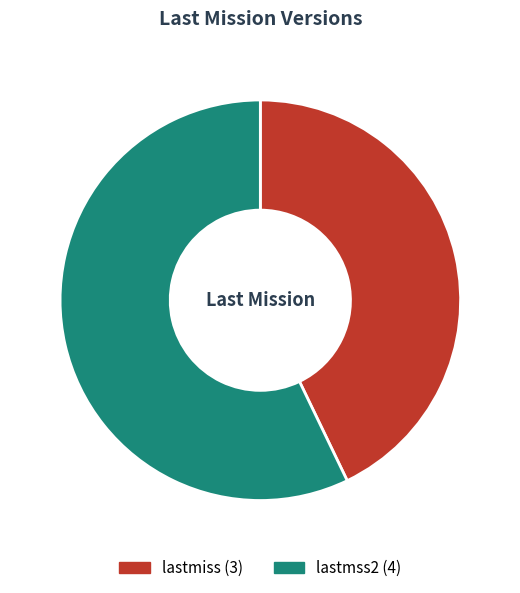

What is the majority slice?

lastmss2